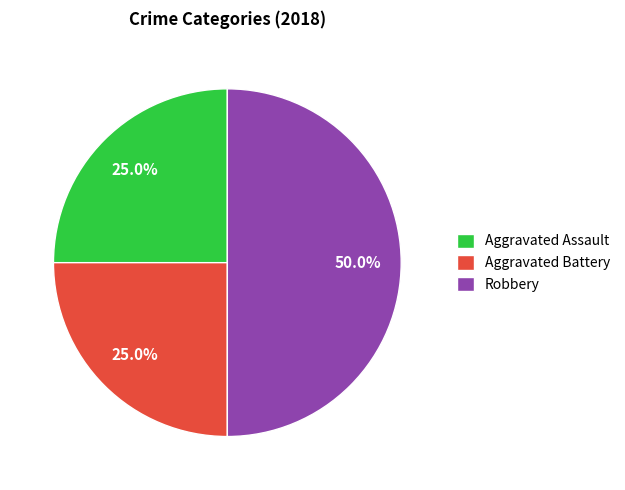

What percentage is the Aggravated Battery slice, to the nearest percent?

25%